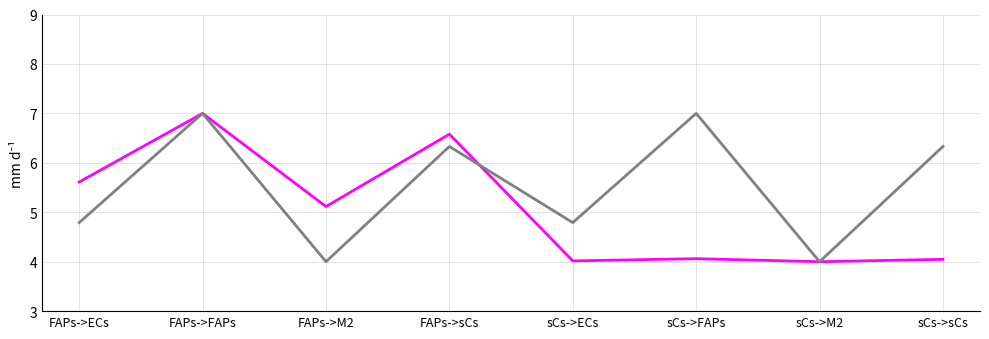

At which category is the sum across all series the highest?

FAPs->FAPs